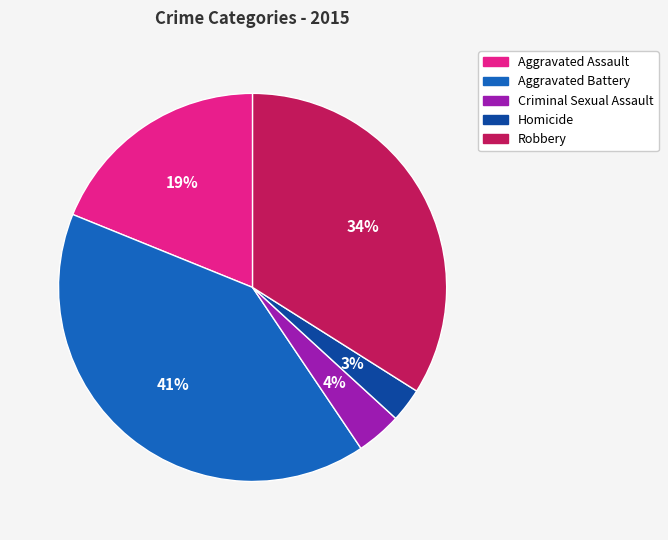

Rank the categories by value from lowest to highest.

Homicide, Criminal Sexual Assault, Aggravated Assault, Robbery, Aggravated Battery